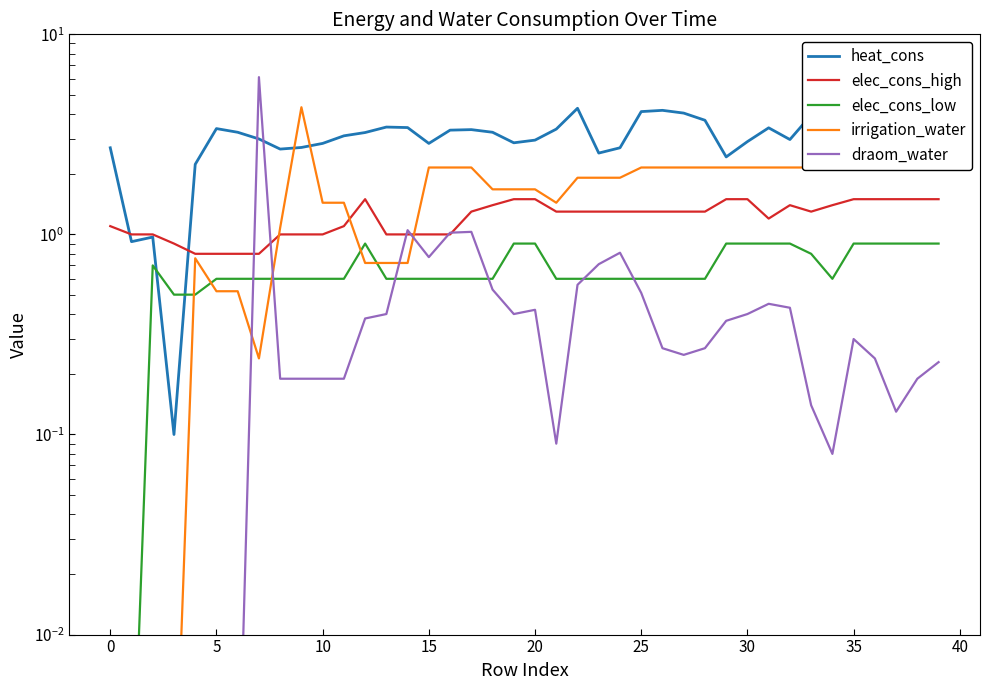

How many times do elec_cons_high and irrigation_water cross each other?

3